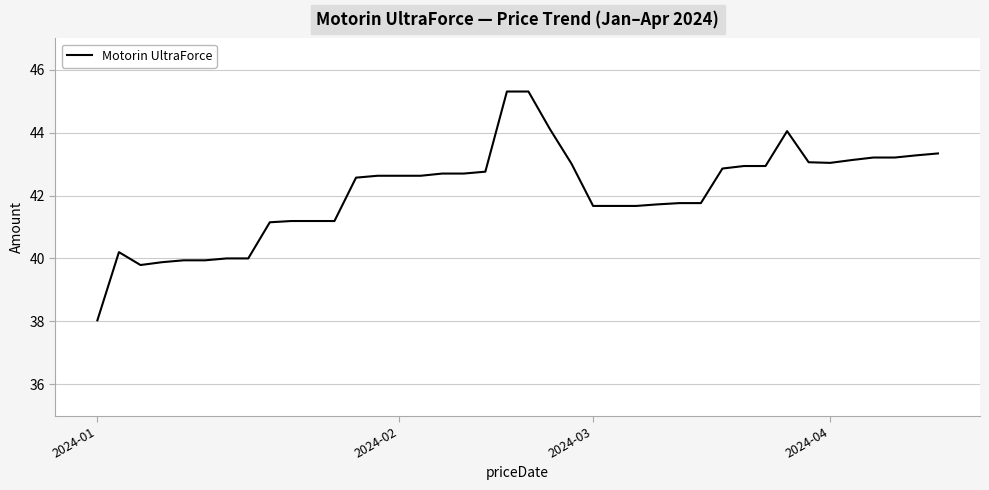

What is the smallest value displayed?

38.0